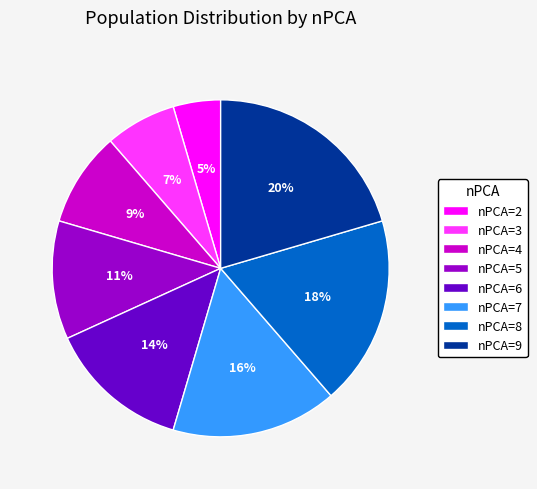

Which has a higher value, nPCA=9 or nPCA=8?

nPCA=9